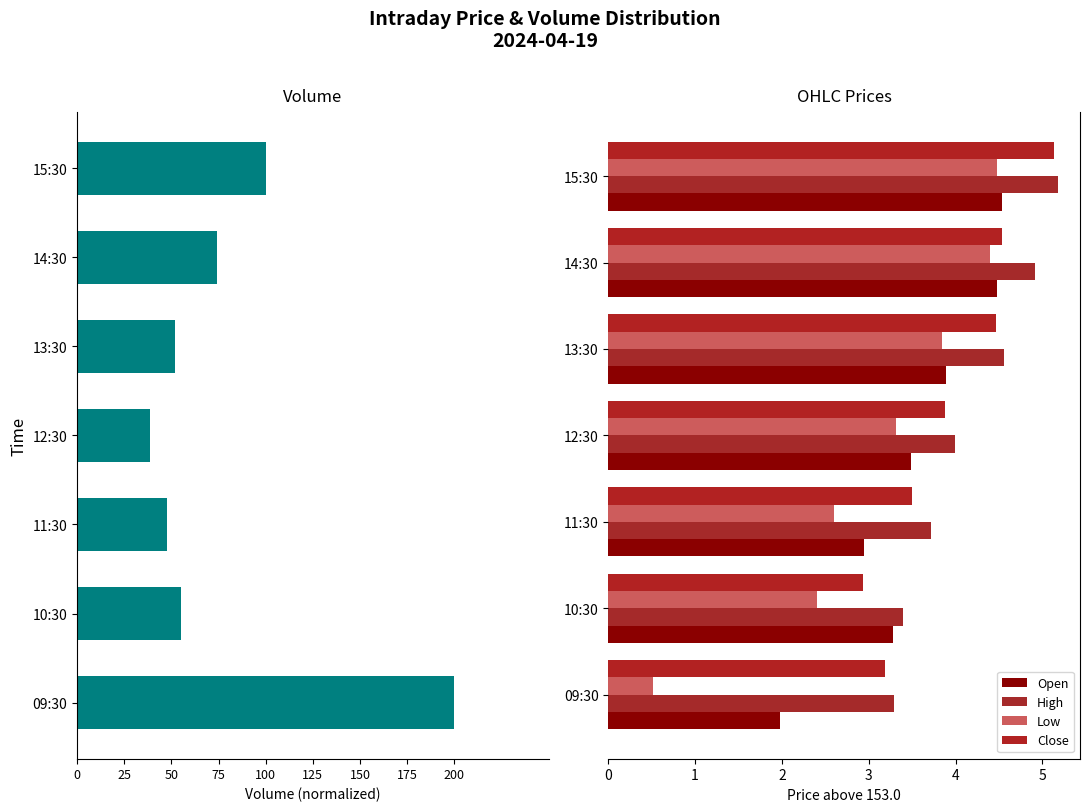

What is the value of the Low bar at the 1st from the left?

0.5